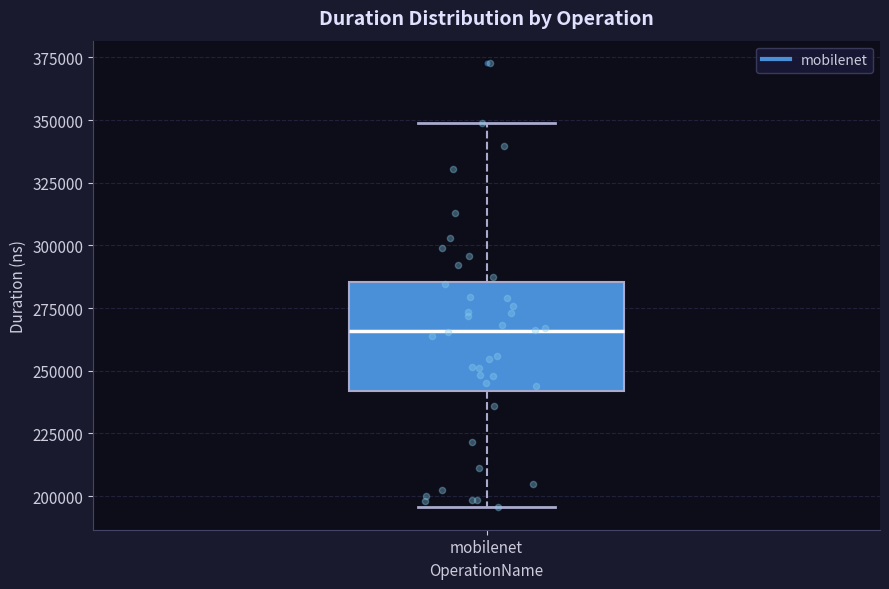

Where is the lower edge of the box for mobilenet on the y-axis? The values are not printed on the chart, so give them approximately, as read against the axis.

240000